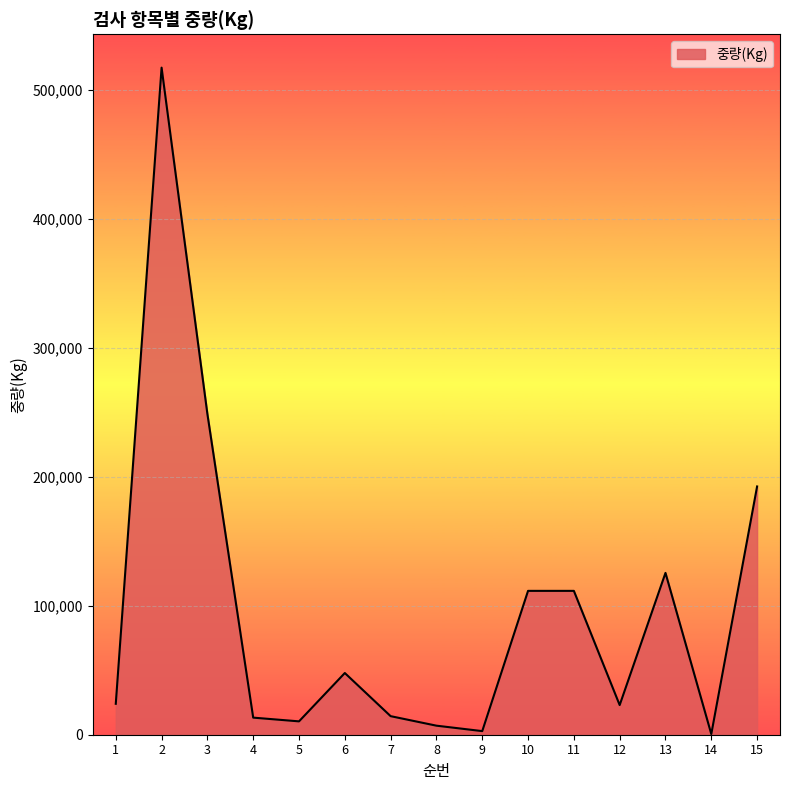

At which label is the value closest to 259017?

3